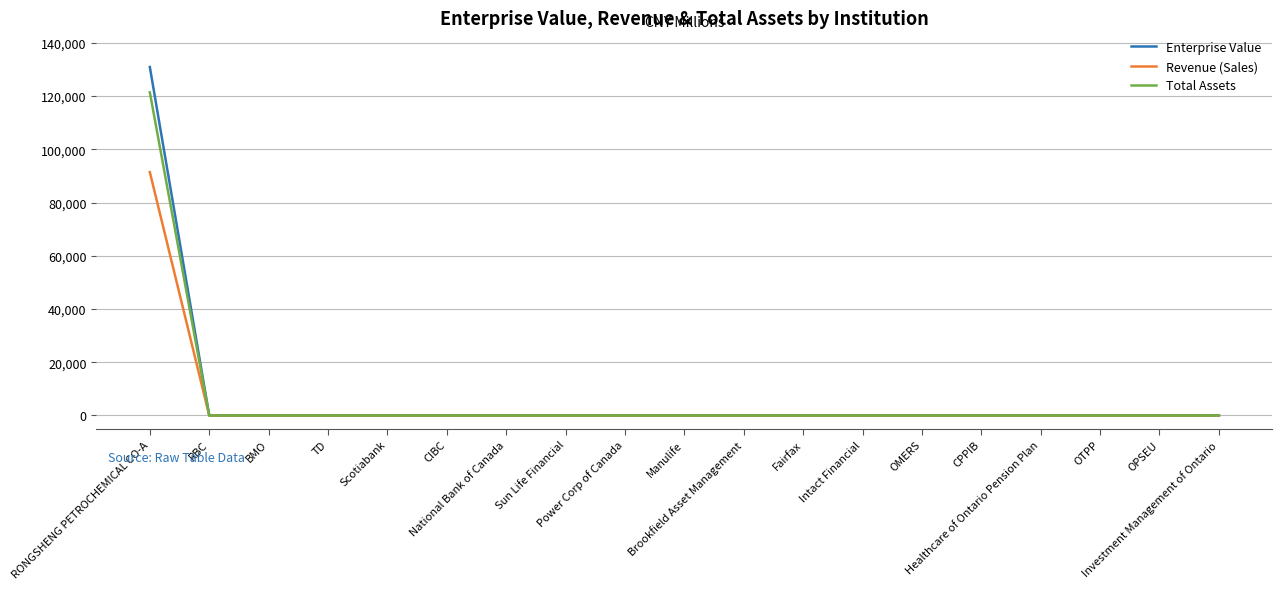

Is this an area chart (filled region under the line)?

No